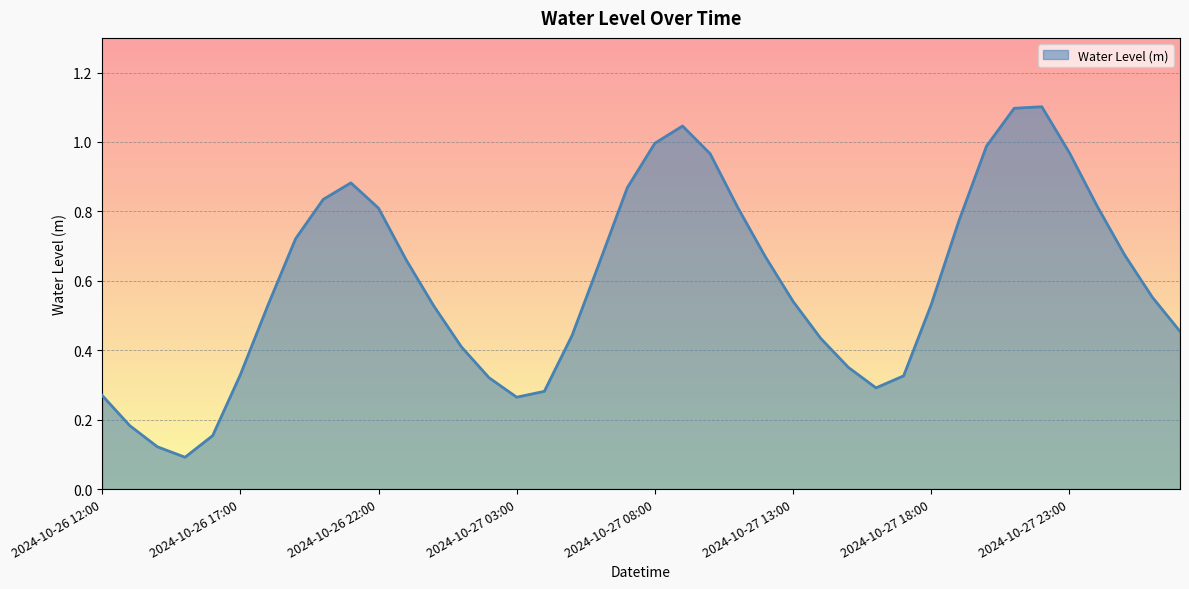

What is the maximum value shown in the chart?

1.1